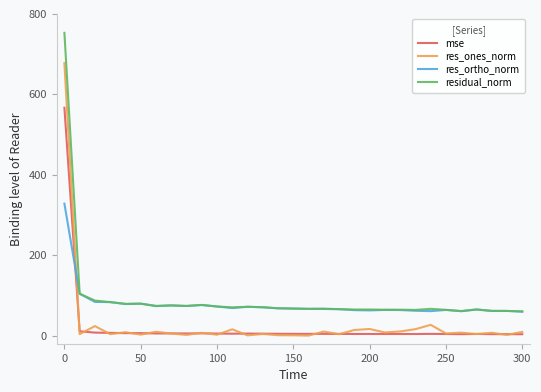

What are all the series names shown in the legend?

mse, res_ones_norm, res_ortho_norm, residual_norm